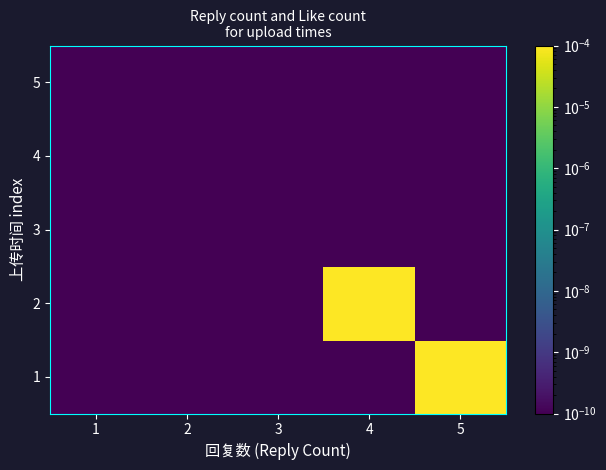

What is the difference between the highest and lowest values at 5?

1.0